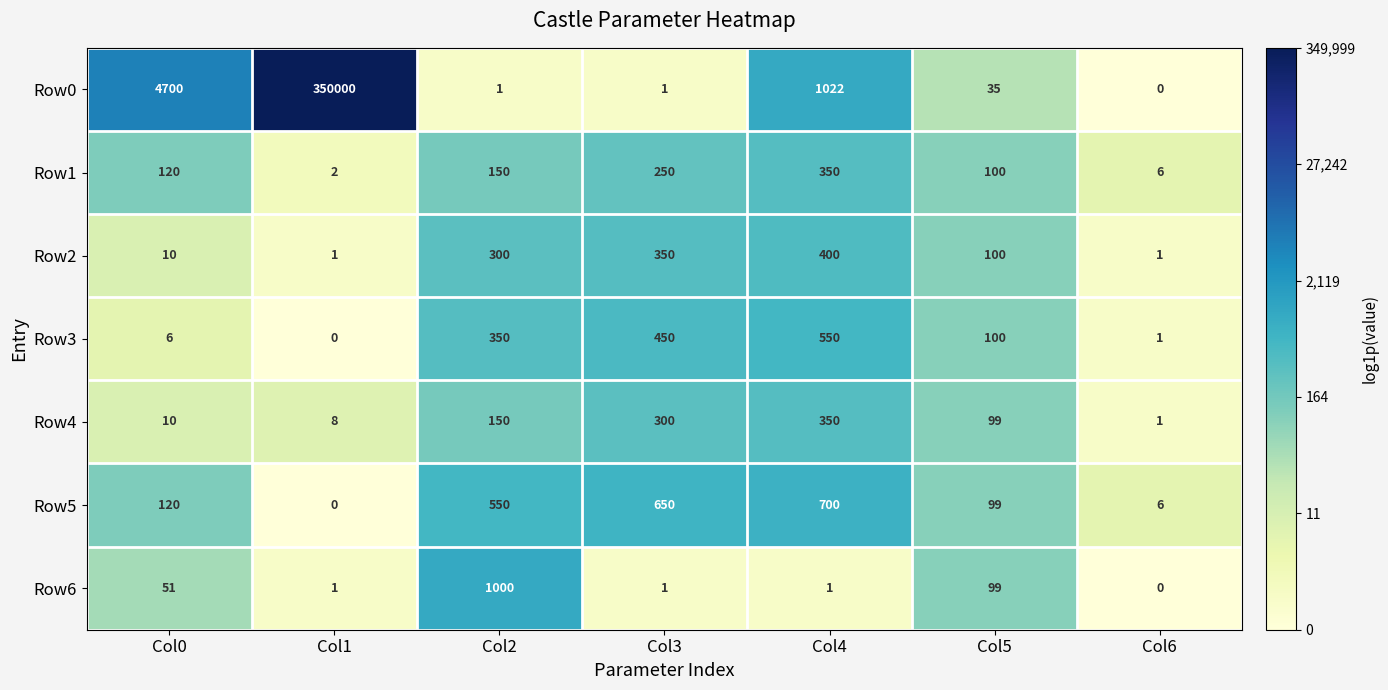

True or false: Row4 has a value of 522 at Col4.

False